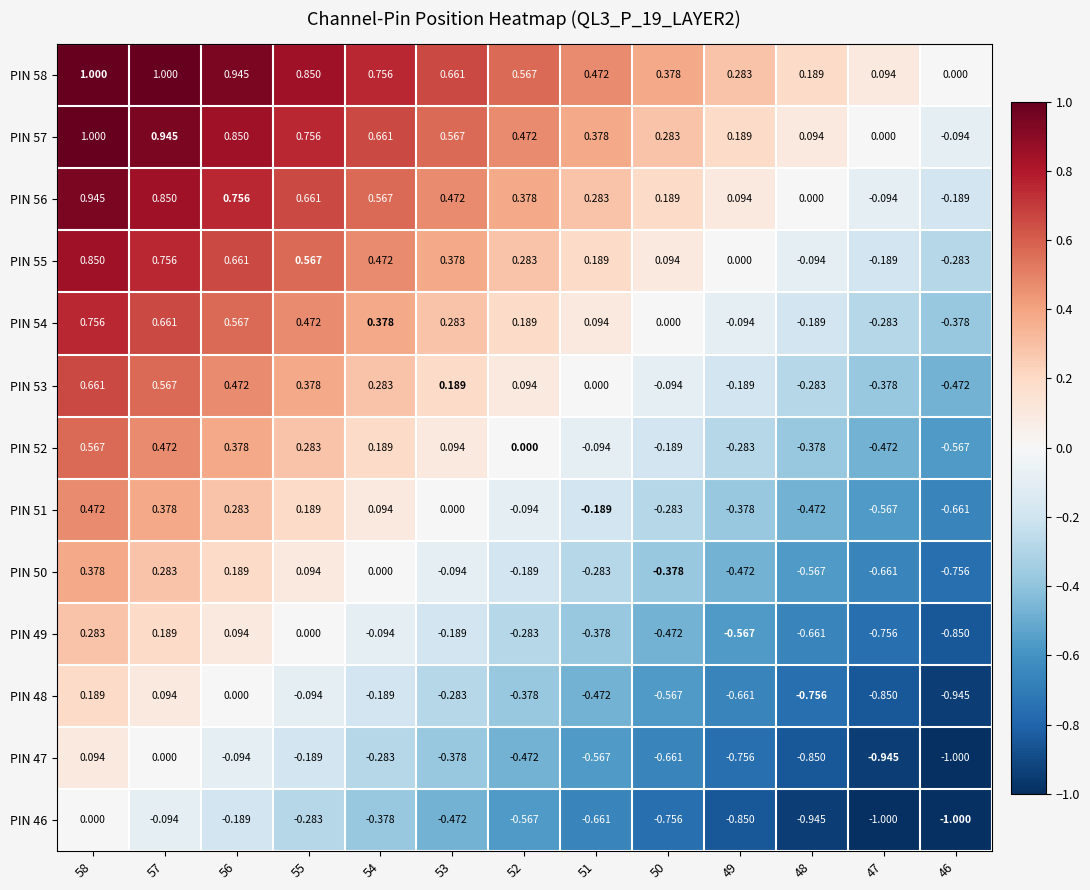

Is the value of PIN 48 at 50 greater than the value of PIN 46 at 54?

No